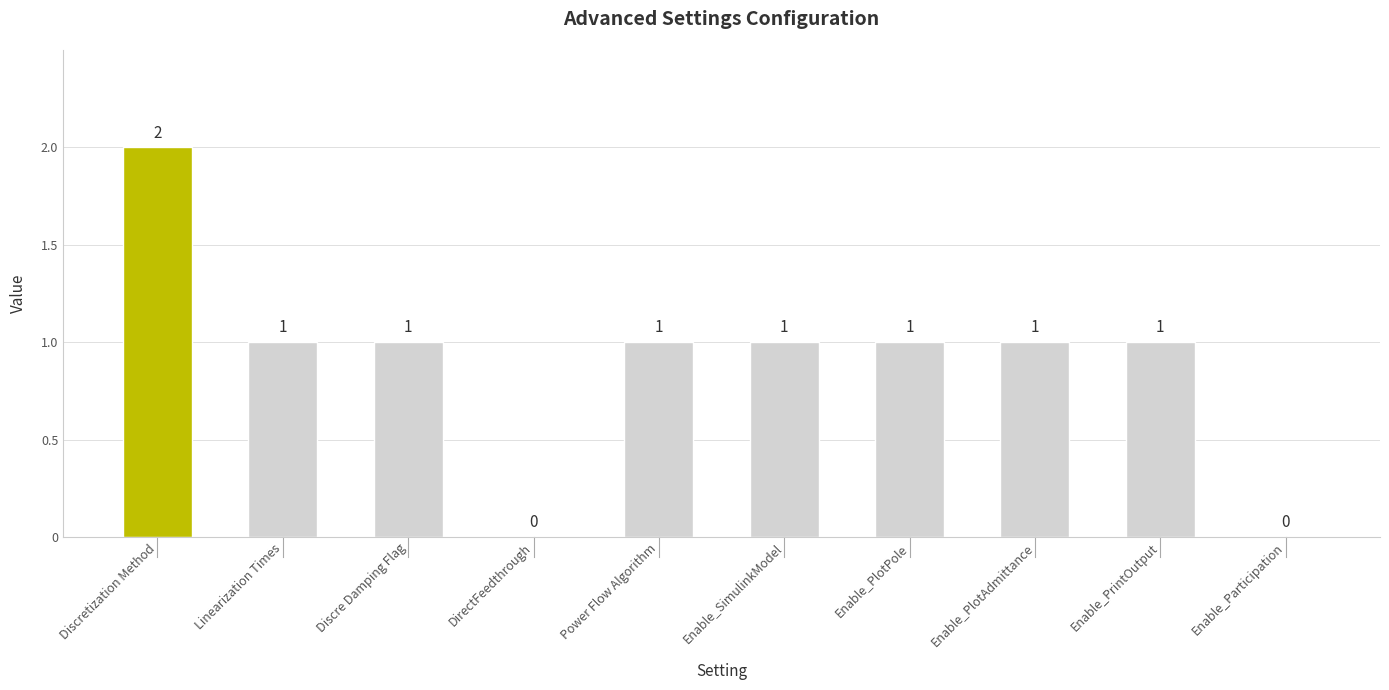

Which category has the highest value across all series?

Discretization Method